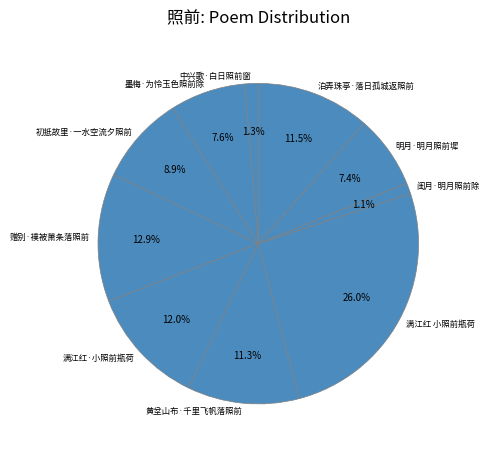

To the nearest percent, what percentage of the pie is 墨梅·为怜玉色照前除?

8%